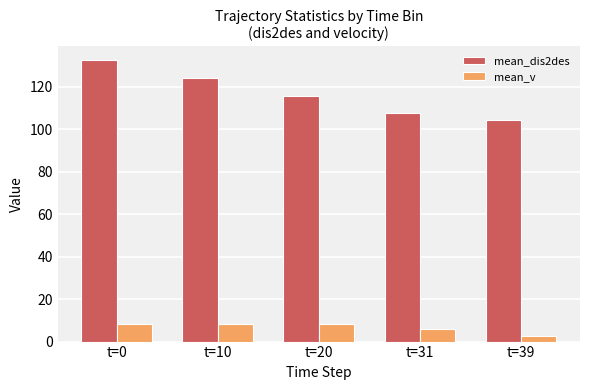

How many bars are there in total?

10